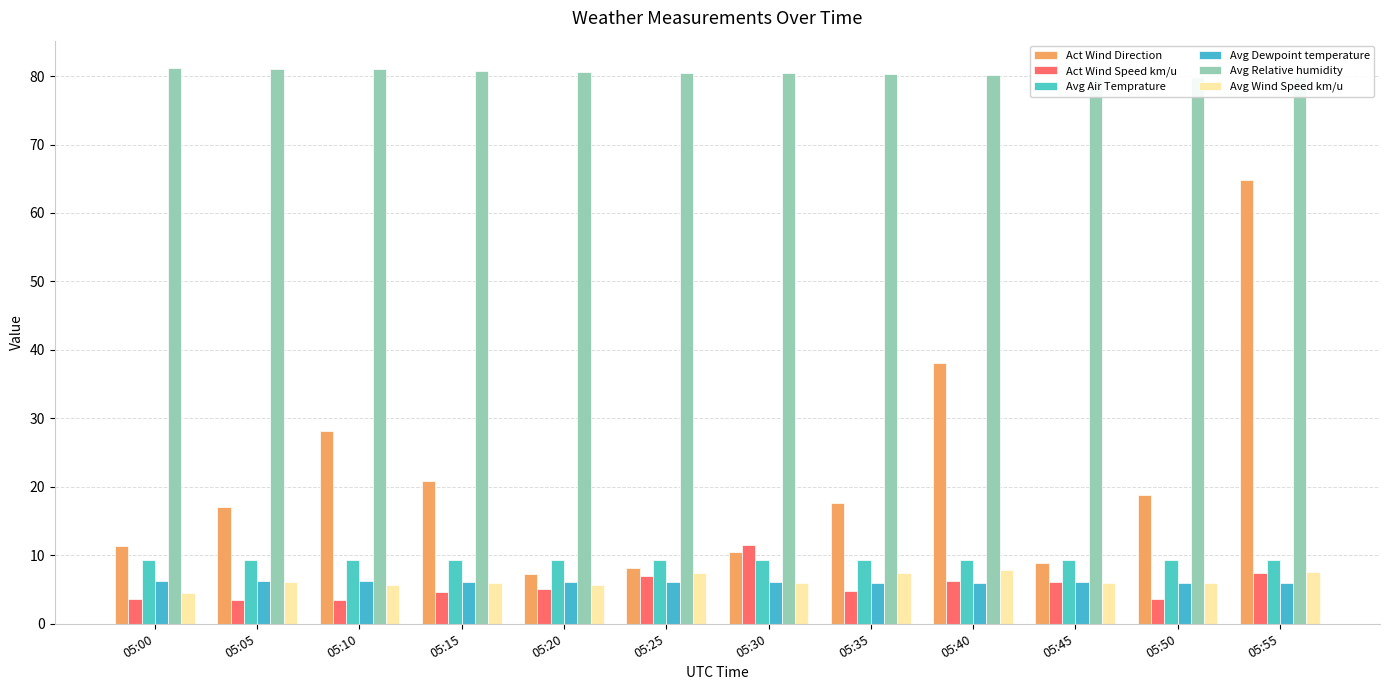

What is the sum of all Act Wind Direction values?

251.2